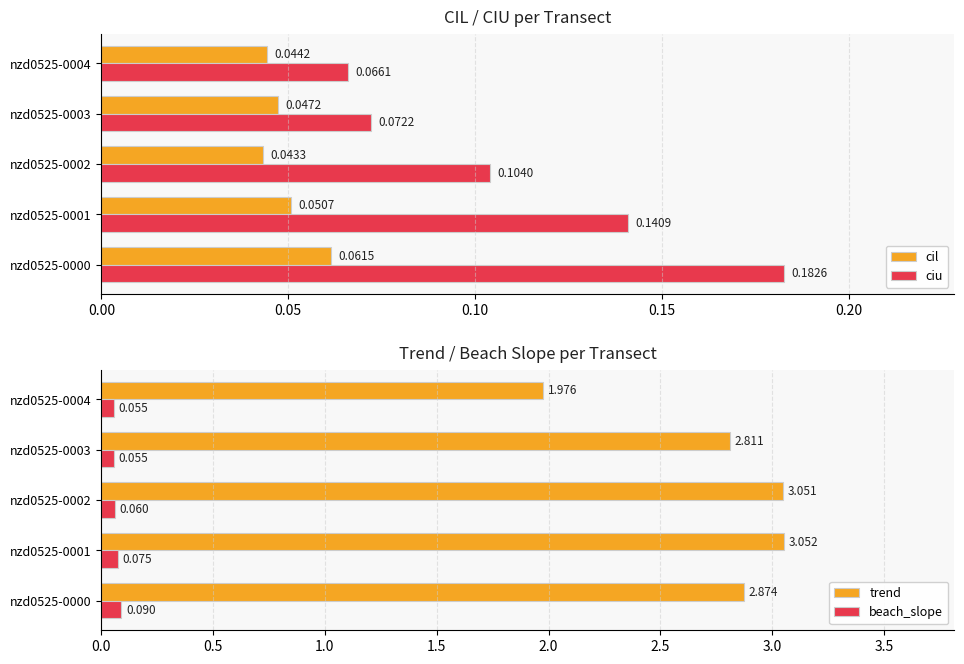

At which label is cil closest to 0?

nzd0525-0002